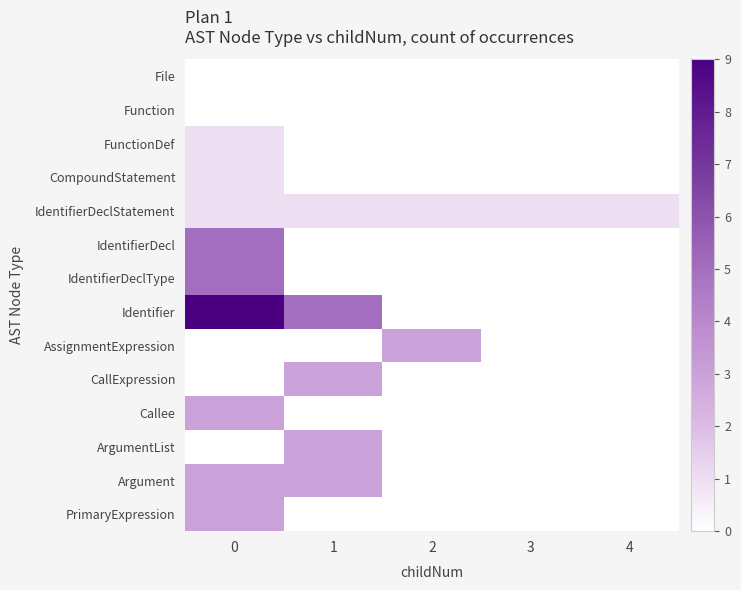

Reading right to left, extract all data points from this chart.

File: 4=0	3=0	2=0	1=0	0=0
Function: 4=0	3=0	2=0	1=0	0=0
FunctionDef: 4=0	3=0	2=0	1=0	0=1
CompoundStatement: 4=0	3=0	2=0	1=0	0=1
IdentifierDeclStatement: 4=1	3=1	2=1	1=1	0=1
IdentifierDecl: 4=0	3=0	2=0	1=0	0=5
IdentifierDeclType: 4=0	3=0	2=0	1=0	0=5
Identifier: 4=0	3=0	2=0	1=5	0=9
AssignmentExpression: 4=0	3=0	2=3	1=0	0=0
CallExpression: 4=0	3=0	2=0	1=3	0=0
Callee: 4=0	3=0	2=0	1=0	0=3
ArgumentList: 4=0	3=0	2=0	1=3	0=0
Argument: 4=0	3=0	2=0	1=3	0=3
PrimaryExpression: 4=0	3=0	2=0	1=0	0=3